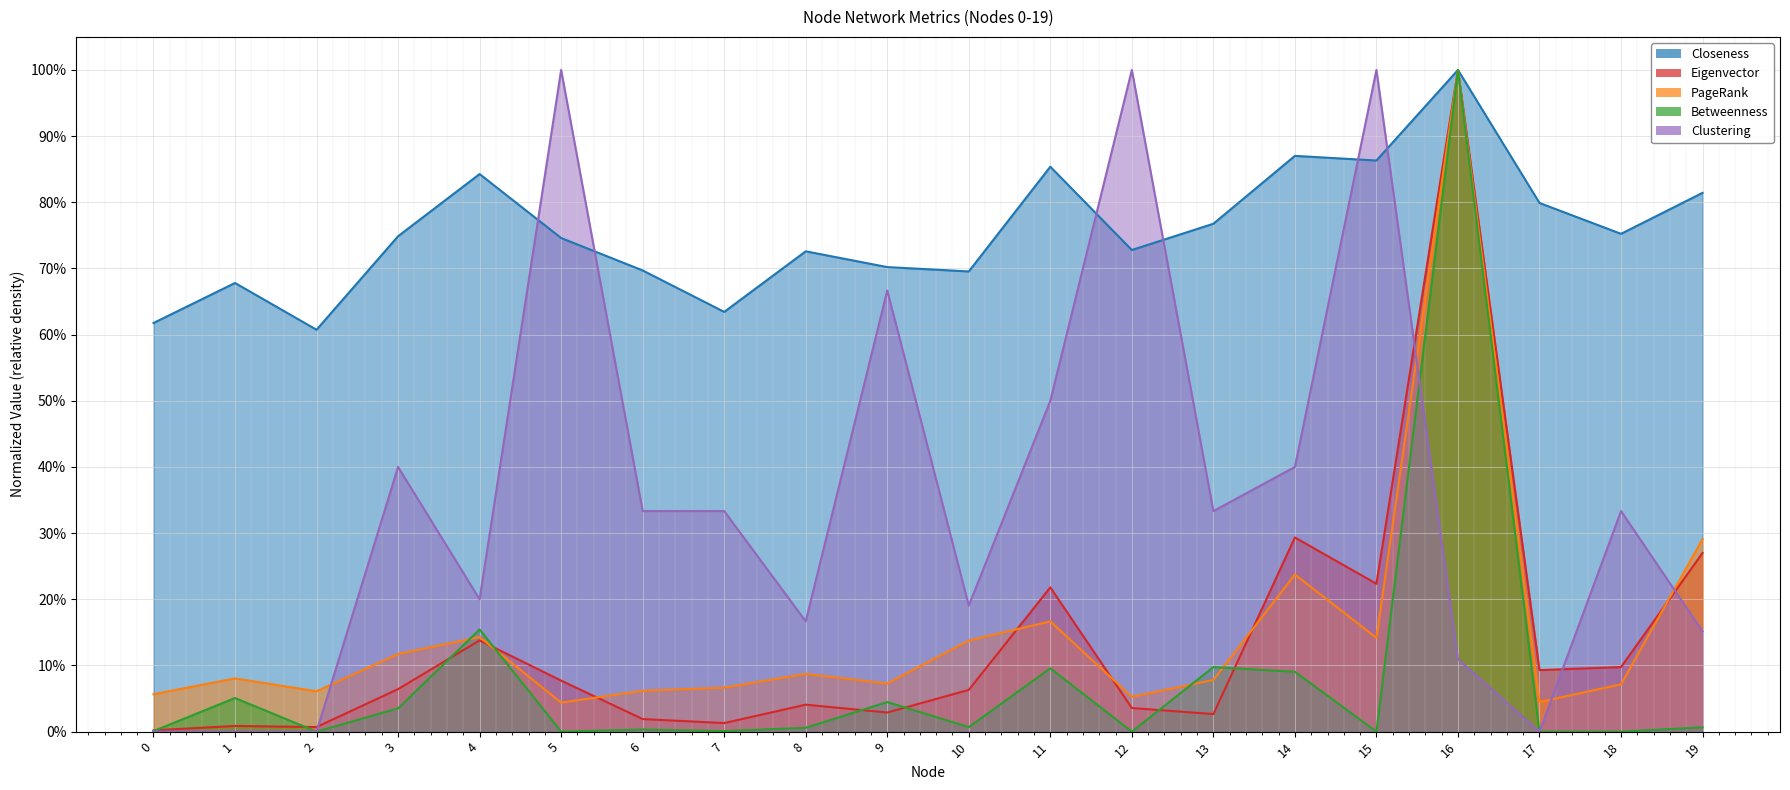

Between which two adjacent categories do PageRank and Eigenvector first intersect?

4 and 5